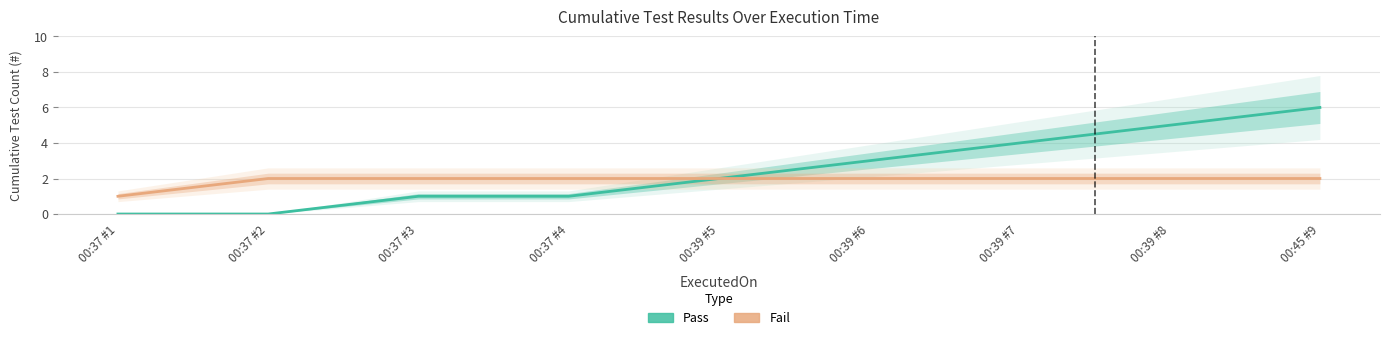

Rank the series at 00:39 #8 from lowest to highest value.

Fail, Pass